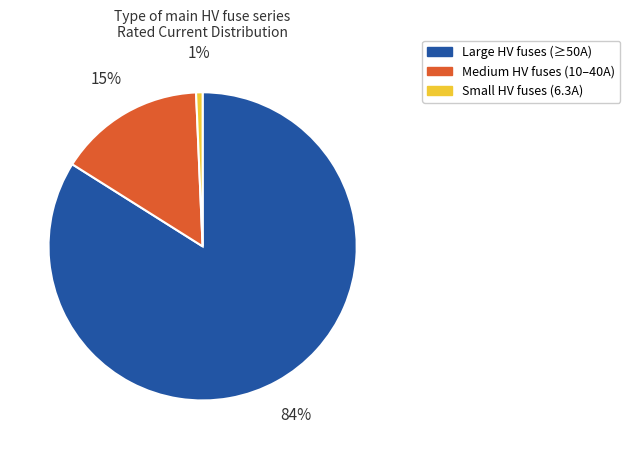

Is there any slice that represents more than half of the pie?

Yes